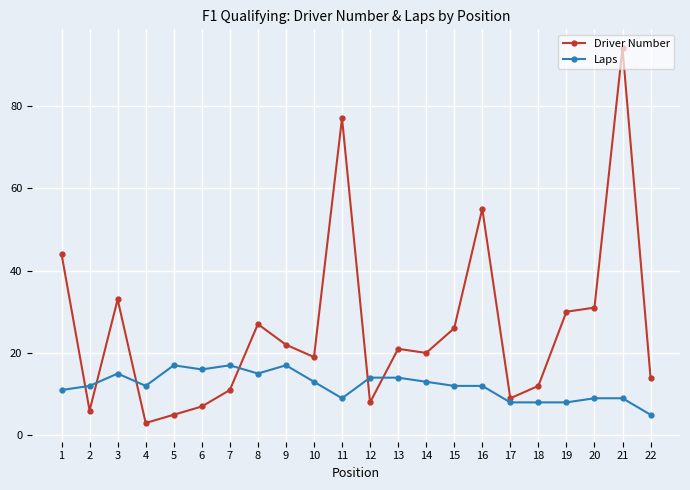

How many intersections are there between Laps and Driver Number?

6